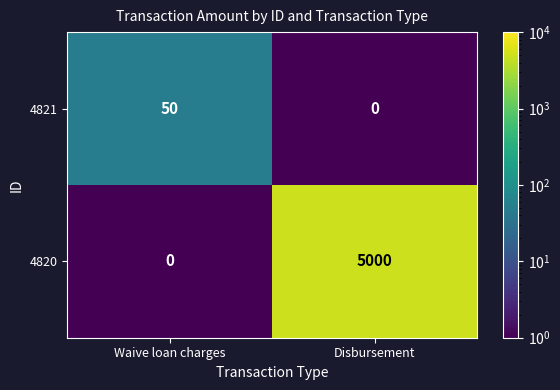

The 4821 series shows -28 at Disbursement. True or false?

False